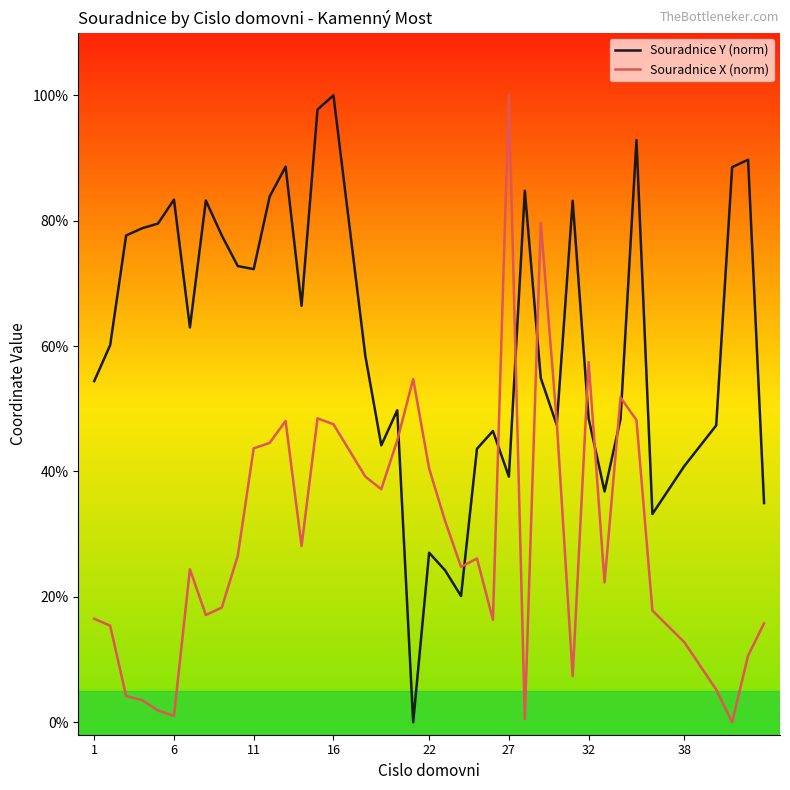

At how many categories does at least one series exceed 15?

40